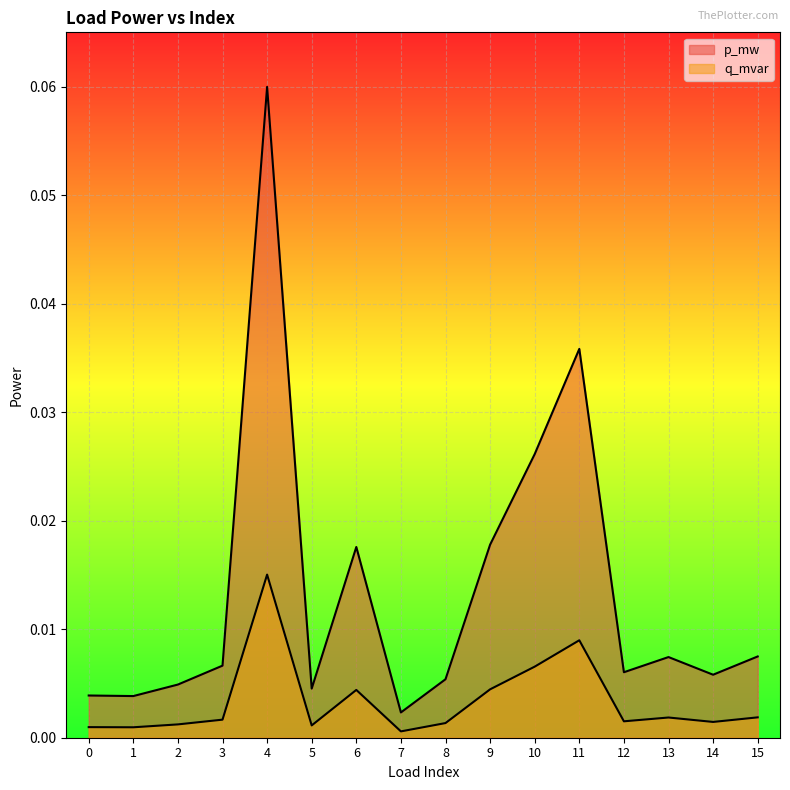

What is the difference between the maximum and minimum values in the p_mw series?

0.1